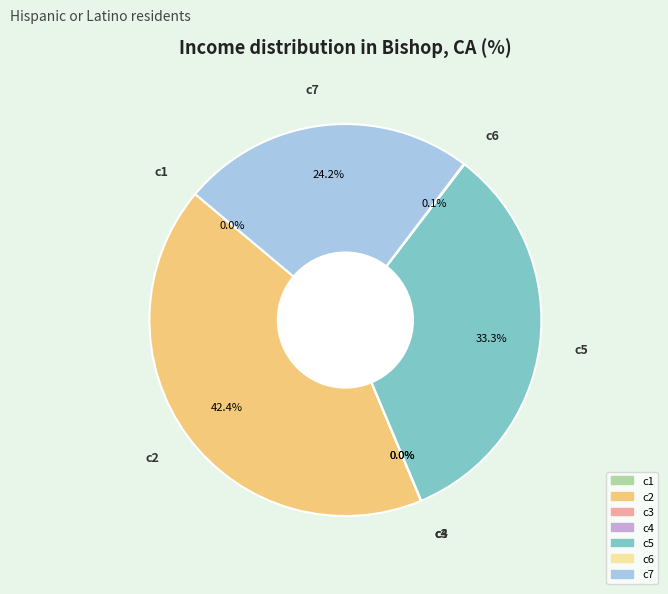

What percentage is NOT represented by c2?

57.6%